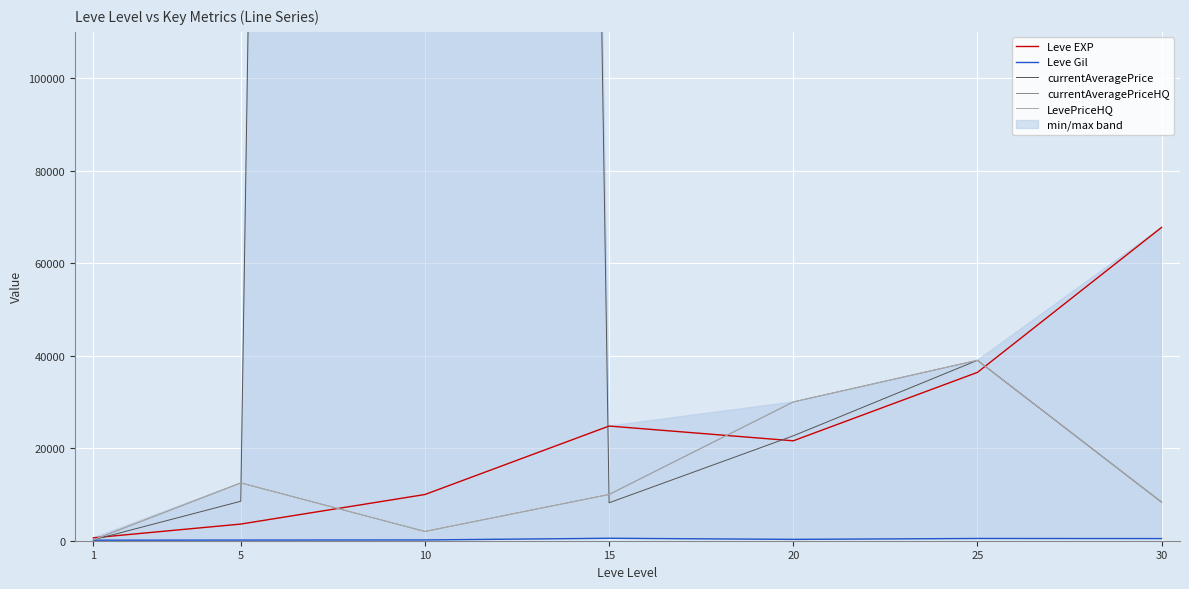

True or false: Leve Gil and currentAveragePrice intersect in this chart.

False